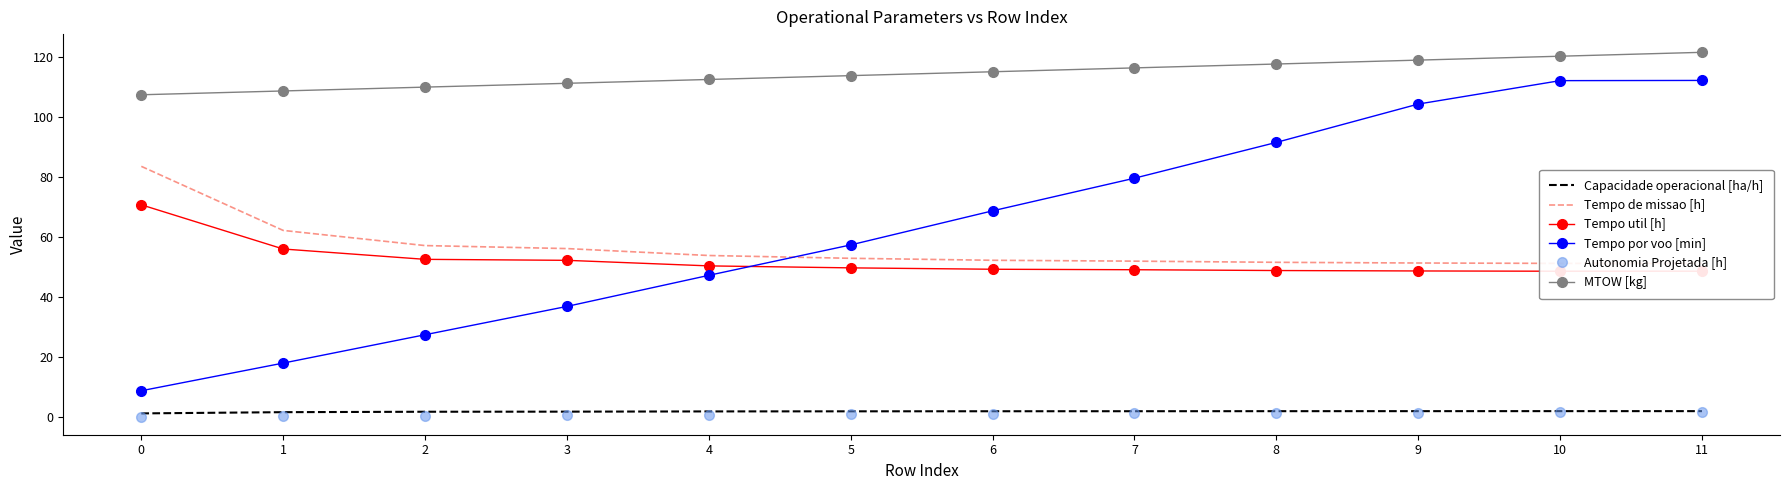

Where is the first local maximum for Capacidade operacional [ha/h]?

10